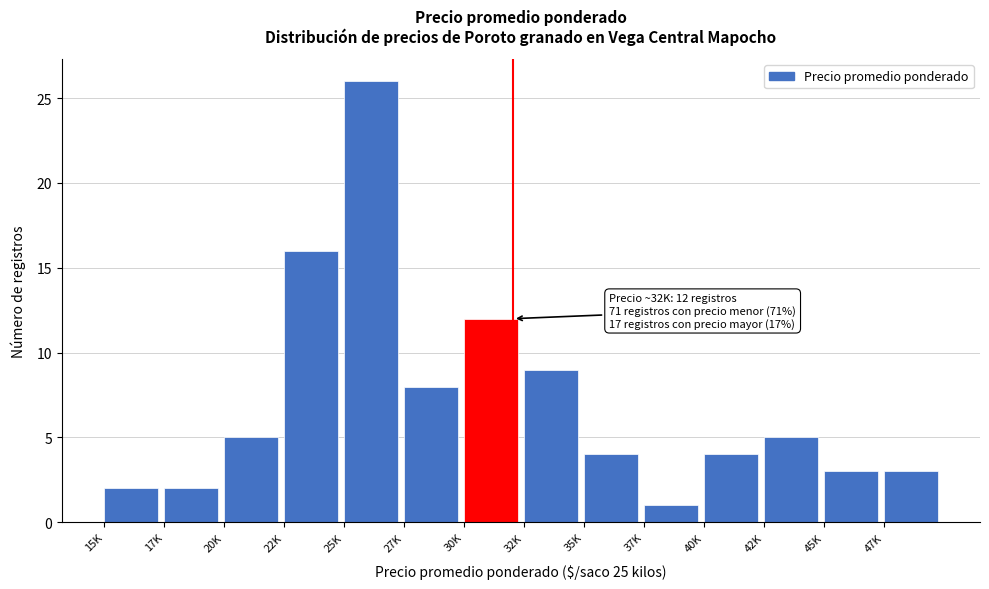

Reading right to left, transcribe all the data shown in this chart.

3	3	5	4	1	4	9	12	8	26	16	5	2	2